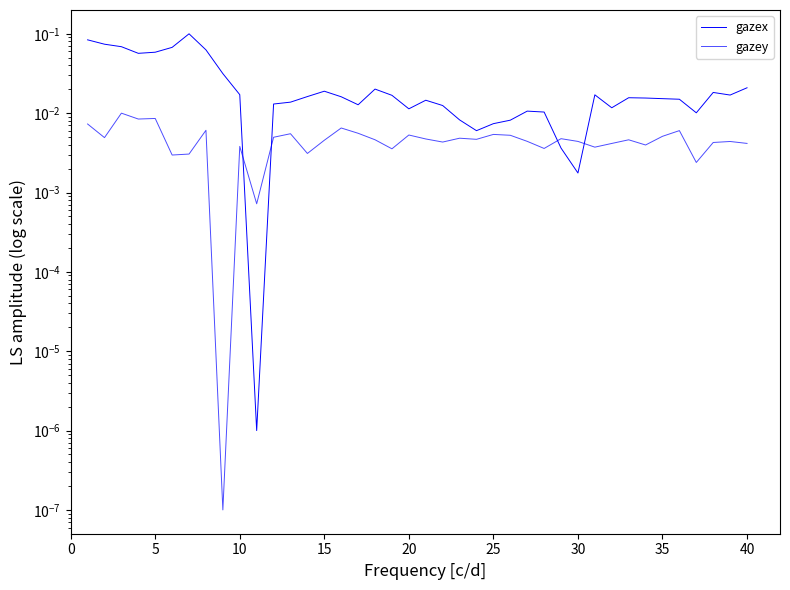

What is the total value across all series at 0?

0.1